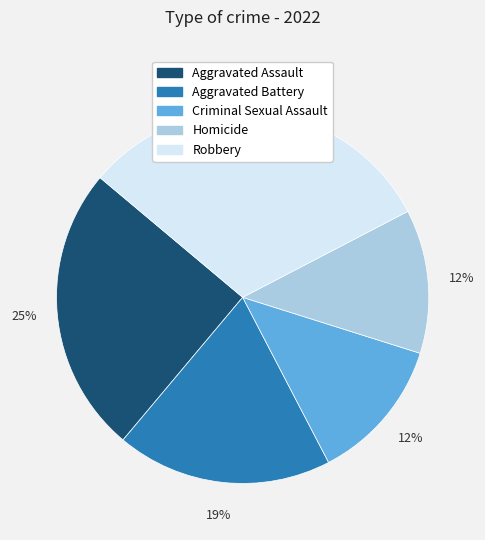

To the nearest percent, what portion does Aggravated Battery represent?

19%